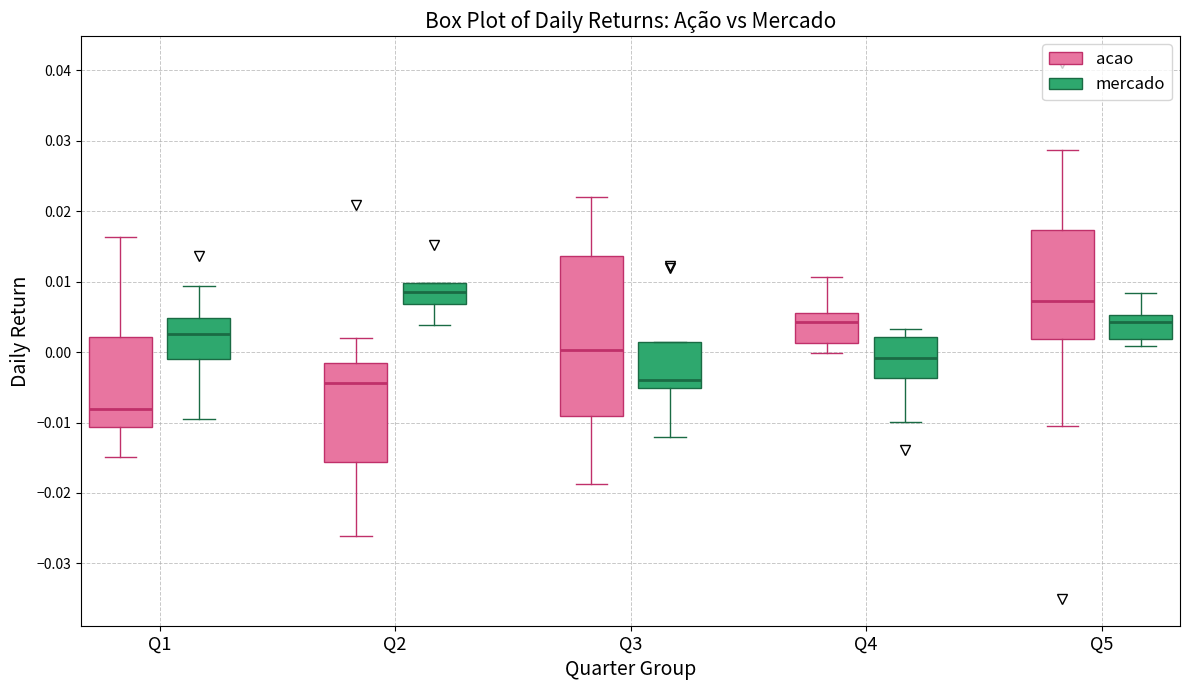

Which box has the highest median line?

Q2 (mercado)